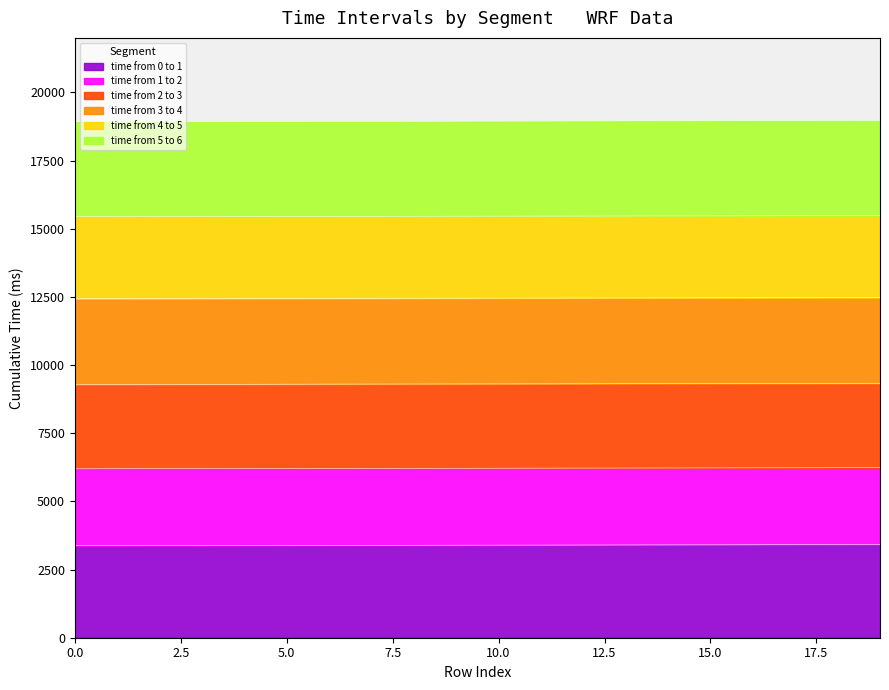

Which has a higher value, 3 or 13?

13